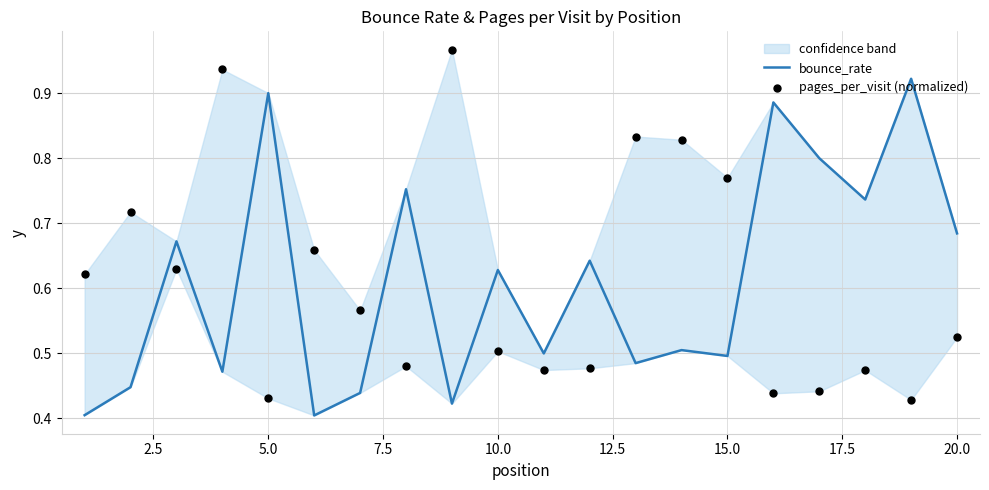

Which series contains the lowest Y value?

bounce_rate